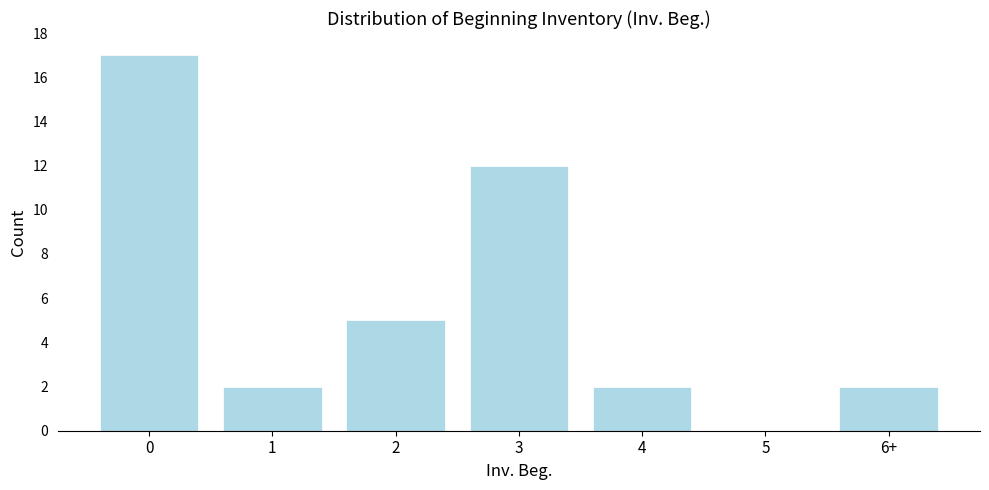

Reading right to left, what are all the values shown in this chart?

6+=2	5=0	4=2	3=12	2=5	1=2	0=17